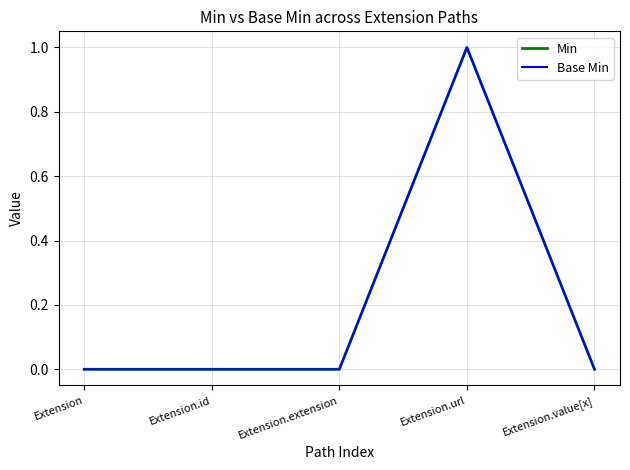

At which label is Base Min closest to 0?

Extension